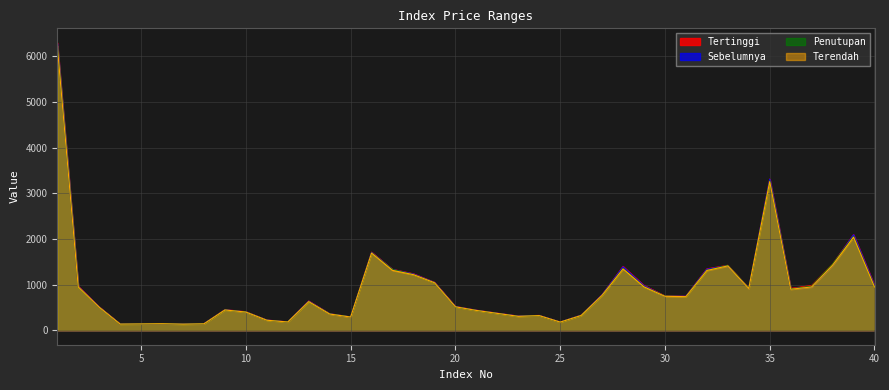

What is the spread (max minus min) of values at 13?

14.3